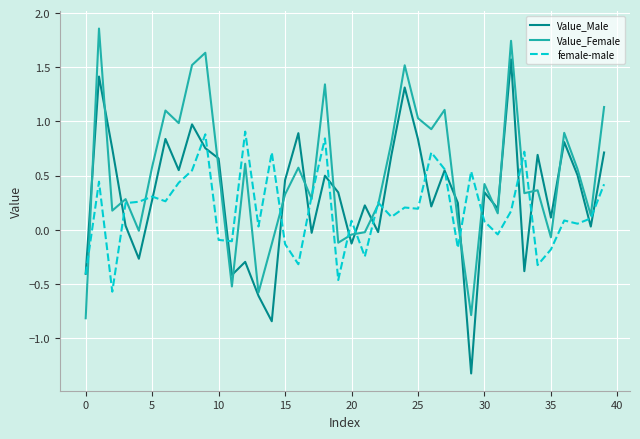

Count the number of categories in the chart.

40